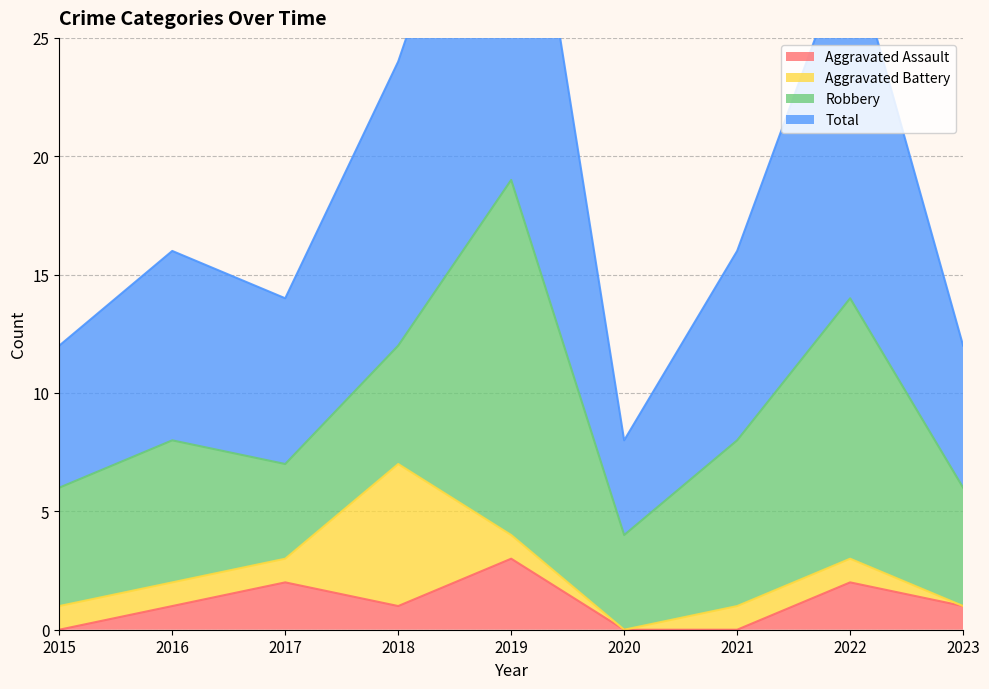

In Total, how many points are lower than both neighbors (excluding endpoints)?

2